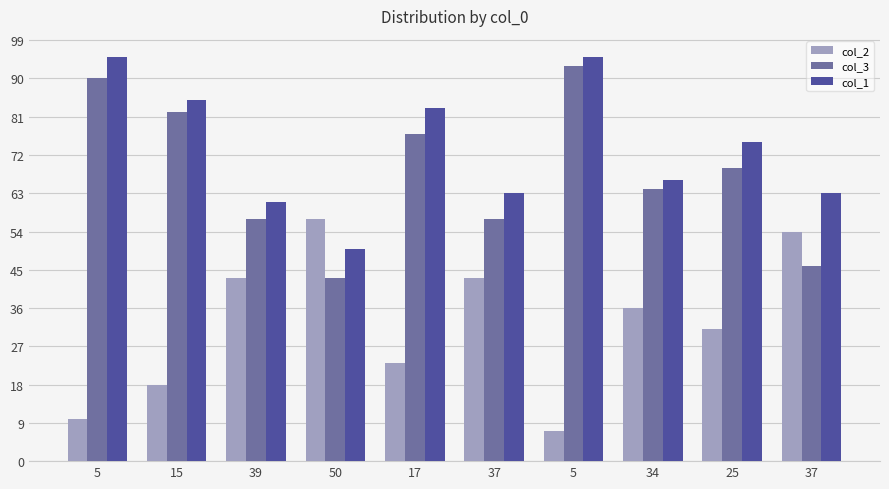

Reading left to right, list all the values displayed in this chart.

col_2: 5=10	15=18	39=43	50=57	17=23	37=43	5=7	34=36	25=31	37=54
col_3: 5=90	15=82	39=57	50=43	17=77	37=57	5=93	34=64	25=69	37=46
col_1: 5=95	15=85	39=61	50=50	17=83	37=63	5=95	34=66	25=75	37=63